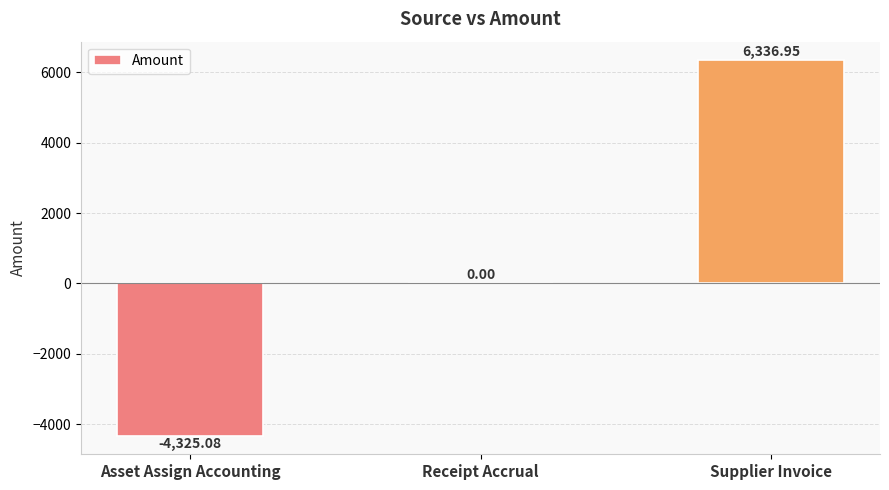

At which label is the value closest to 1005?

Receipt Accrual